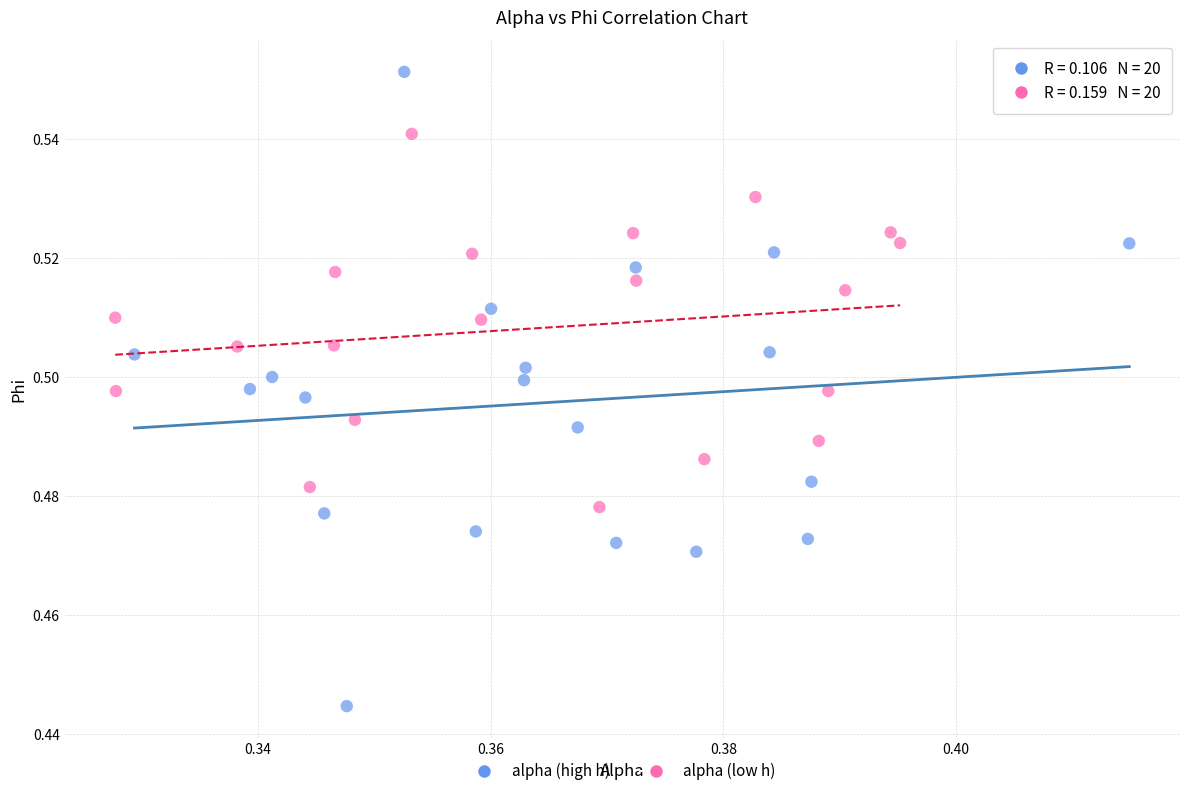

Which series reaches the maximum Y coordinate?

alpha (high h)